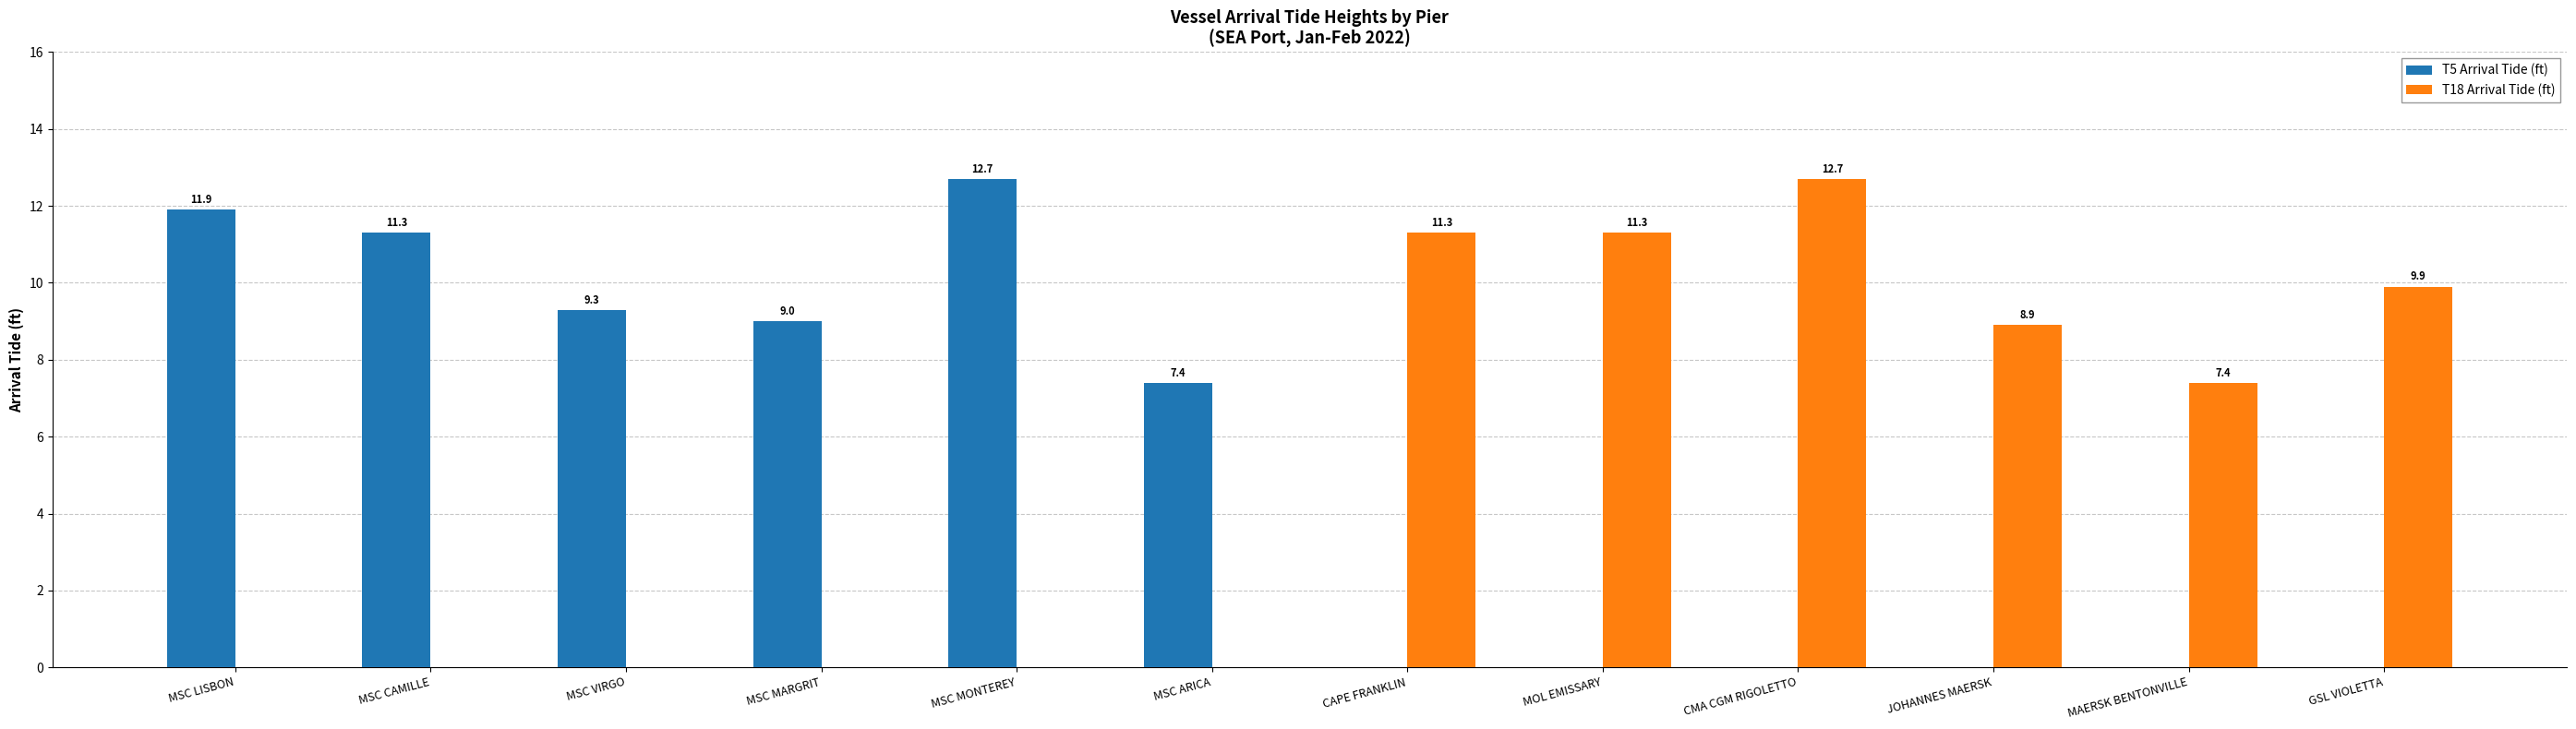

Does the chart contain stacked bars?

No